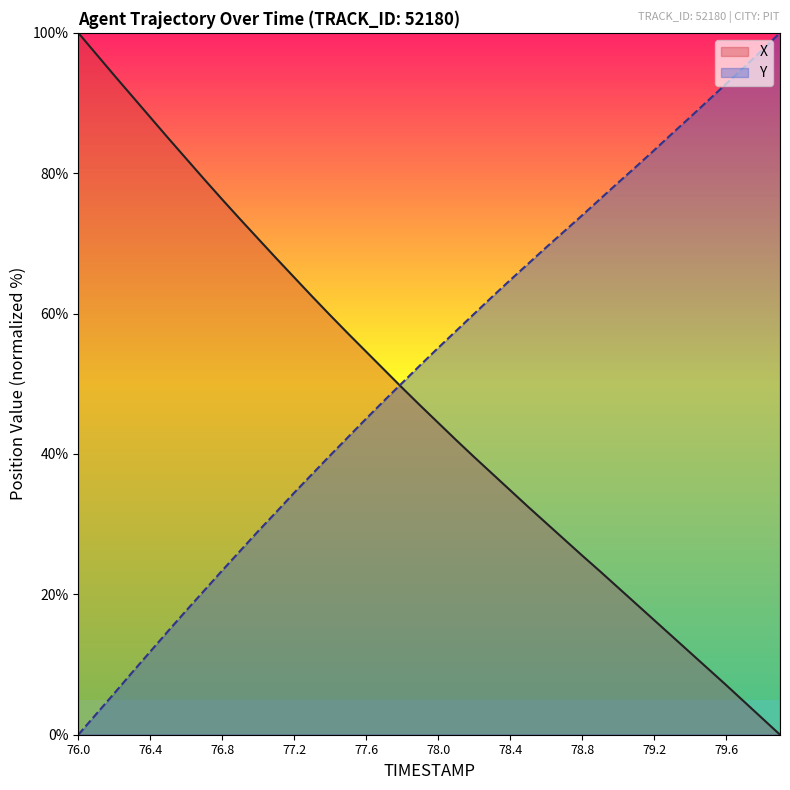

What is the approximate value of Y at 79.1?

80.9